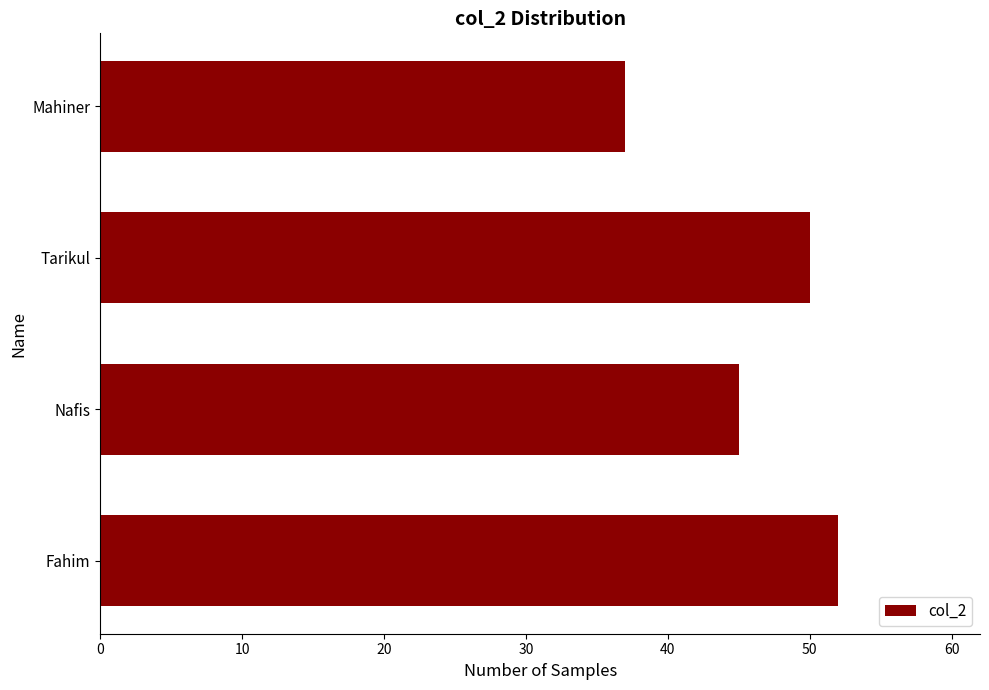

Is it true that the value at Nafis is 45?

True